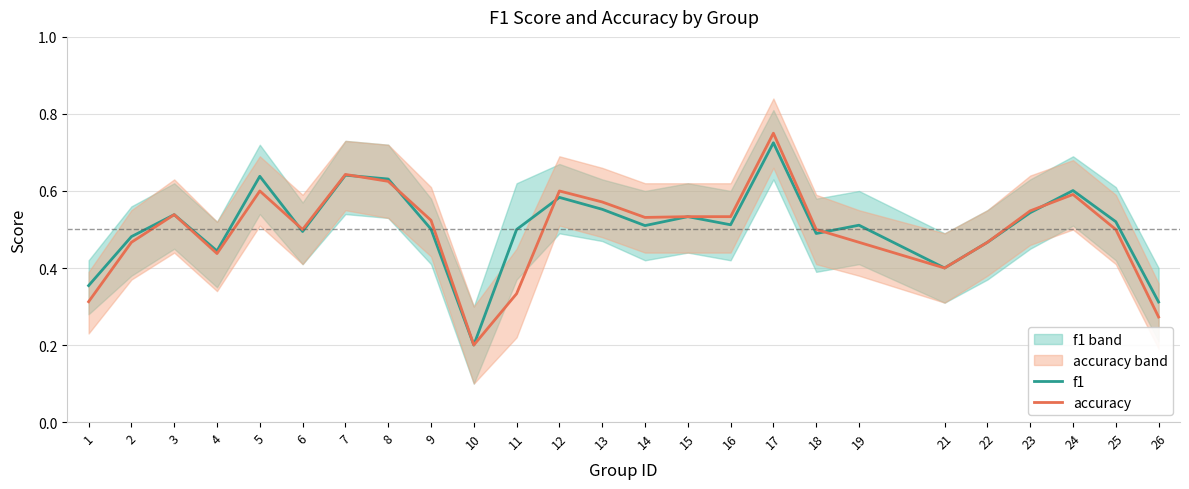

What is the difference between the accuracy values at 5 and 14?

0.1